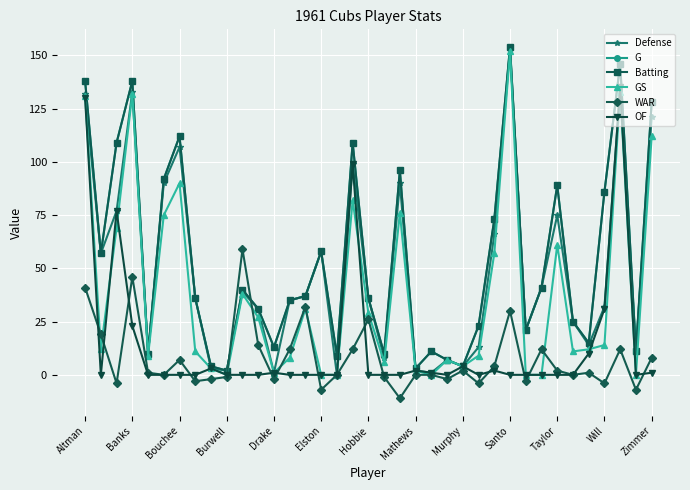

What is the difference between the second highest and minimum values in the GS series?

133